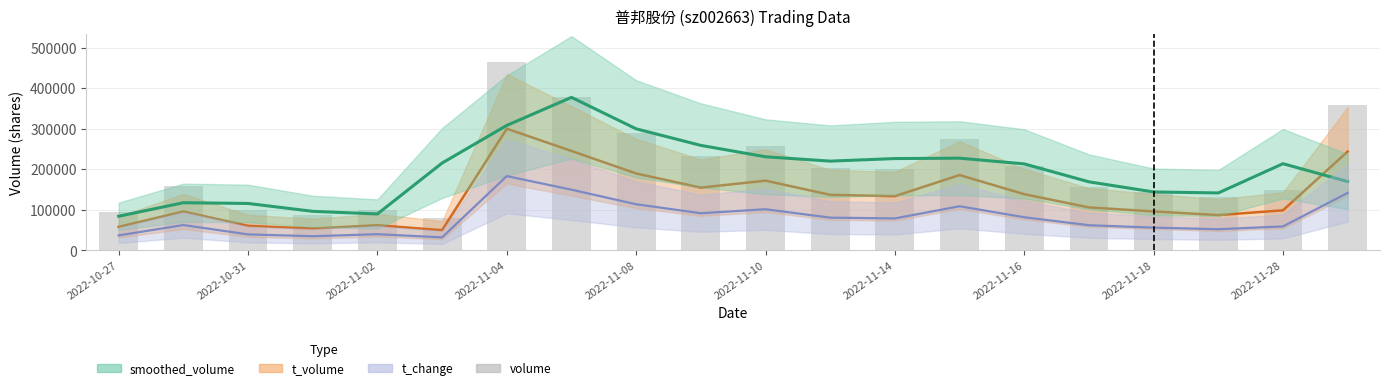

True or false: the data shows 121754 at 2022-11-04.

False